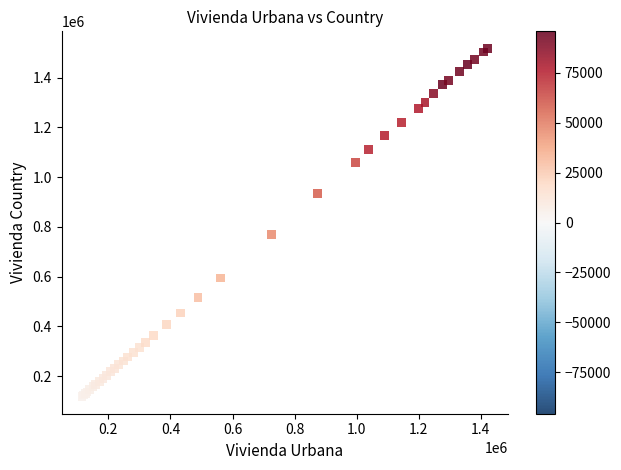

What Y value in the scatter plot is closest to 817651?

771072.3